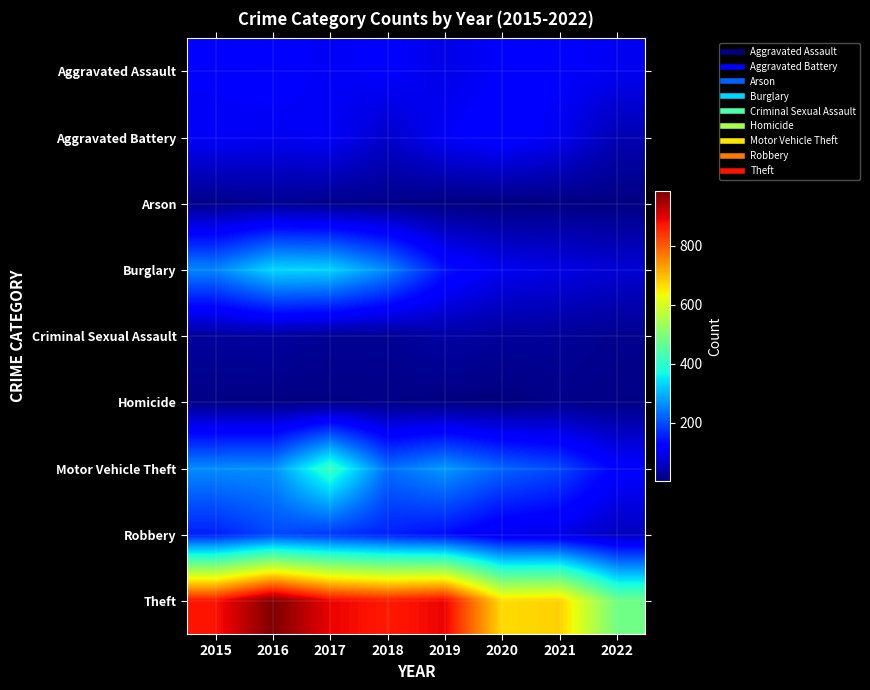

What is the total value across all series at 2019?

1687